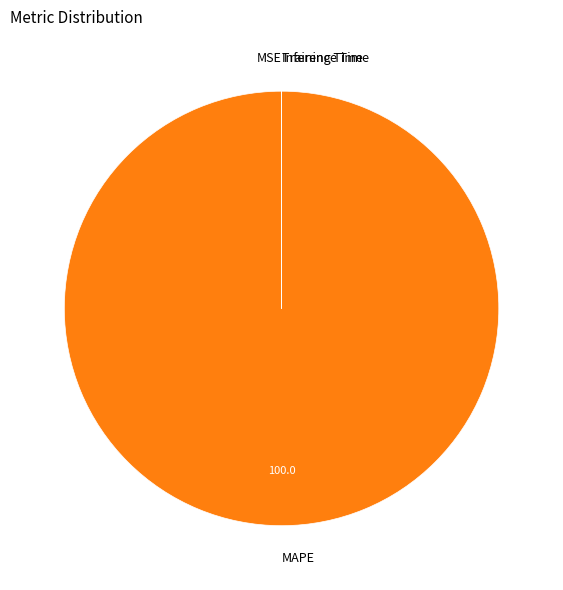

Which slice is the largest?

MAPE